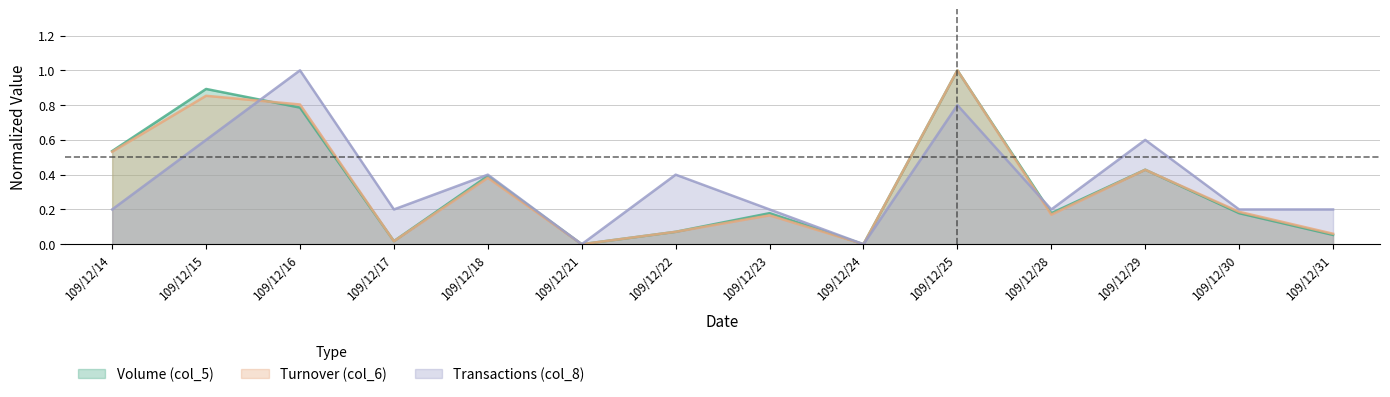

Between 109/12/23 and 109/12/28, which is larger?

109/12/23